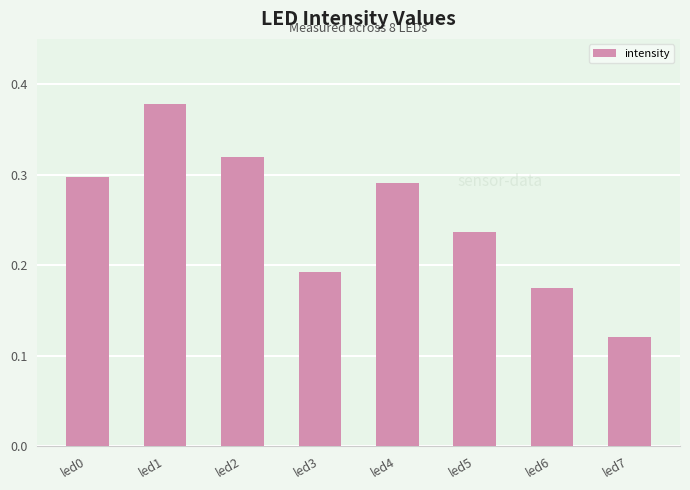

What is the sum of all values?

2.0